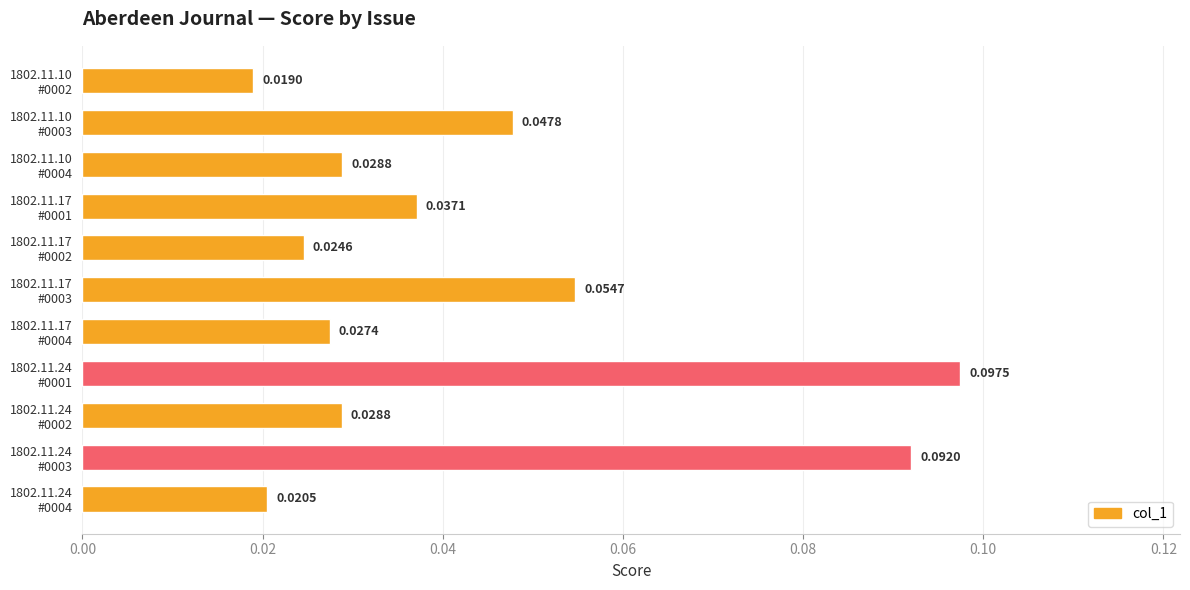

What is the sum of all values?

0.5